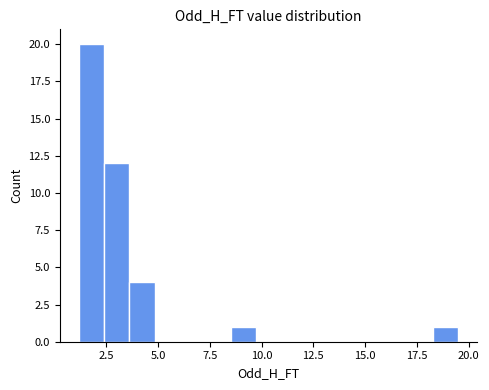

Read against the x-axis, roughly where is the centre of the tallest bar?

2.0